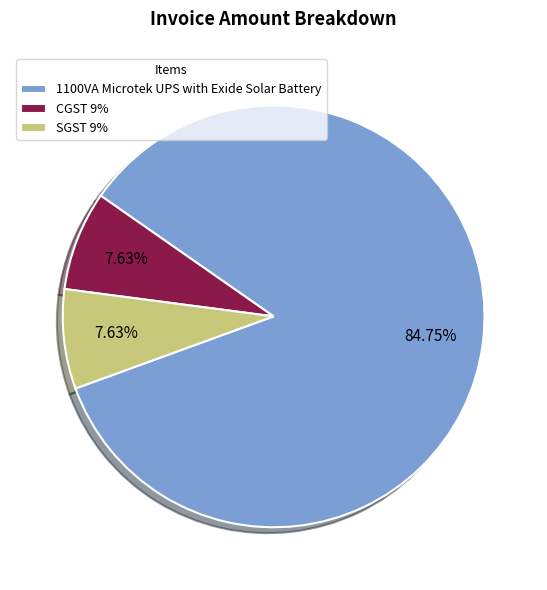

To the nearest percent, what is the average slice percentage?

33%